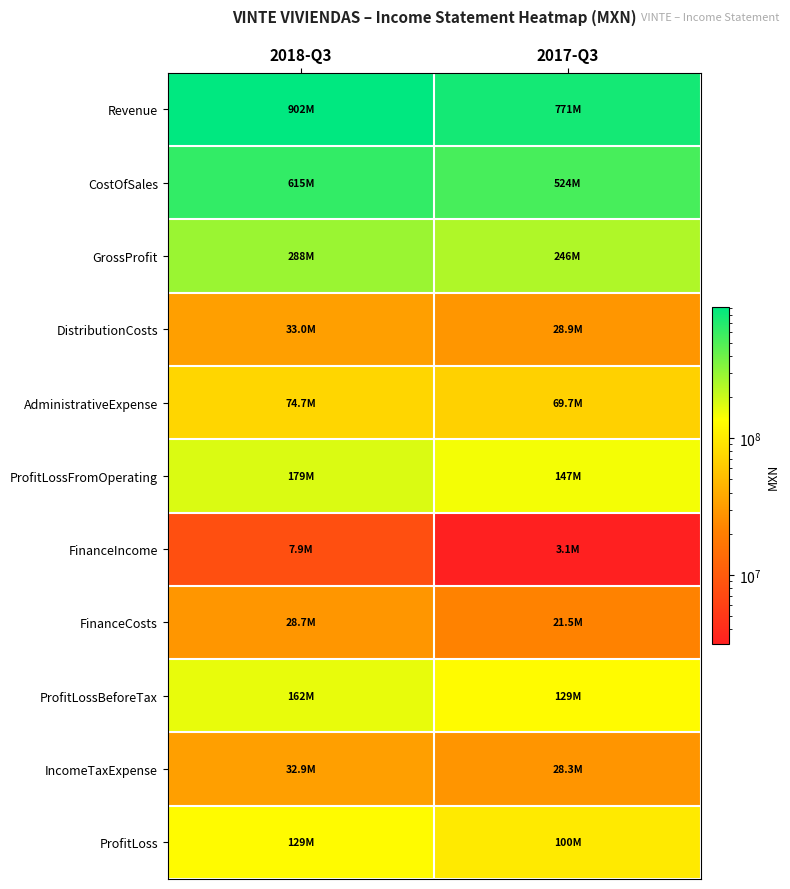

How many distinct data groups are displayed?

11